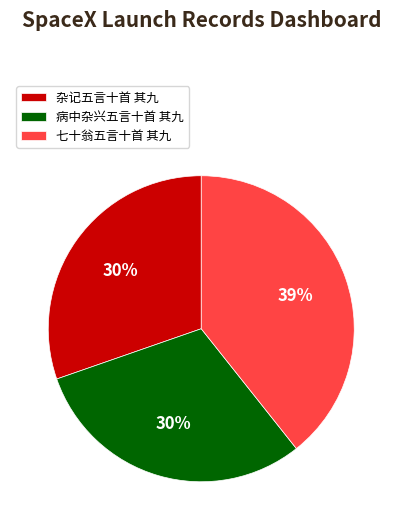

Does 杂记五言十首 其九 represent more than half of the total?

No